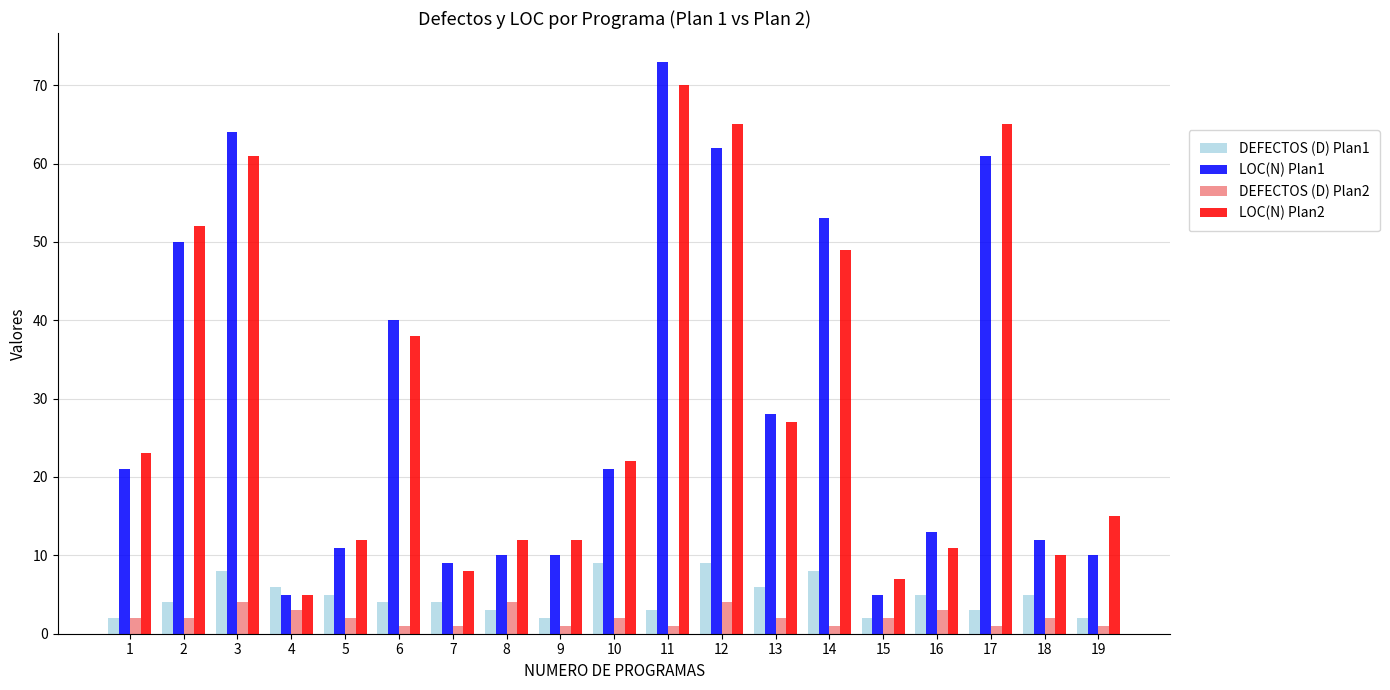

Is it true that DEFECTOS (D) Plan2 equals 4 at 8?

True